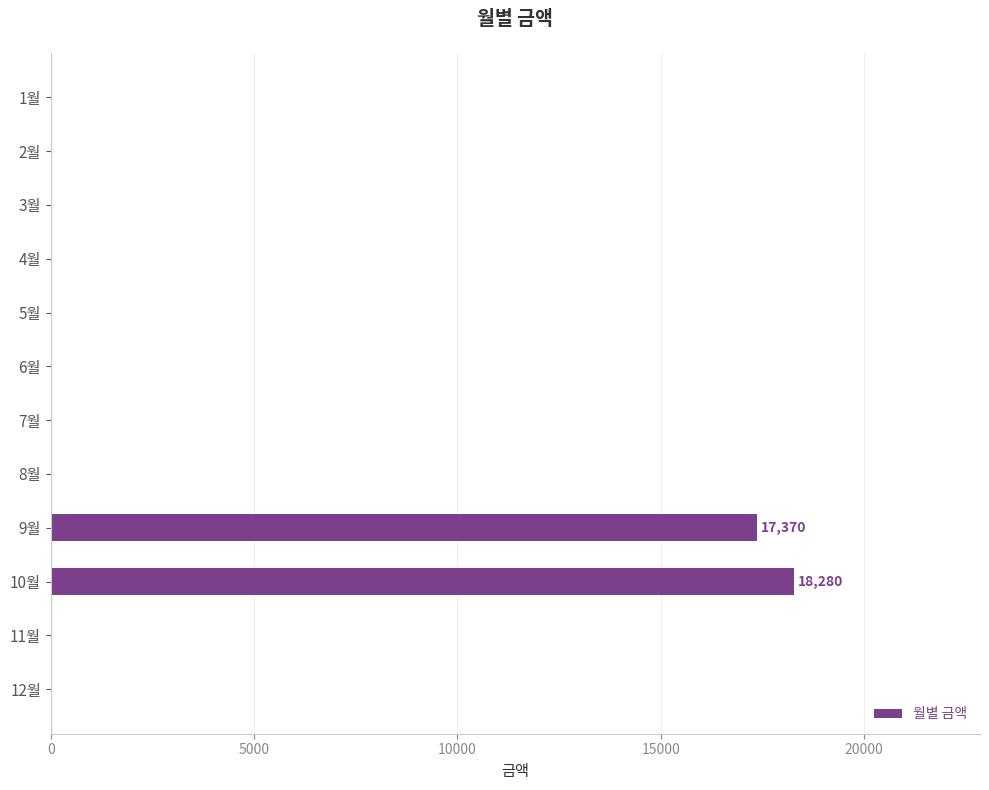

Is it true that the value at 11월 is 0?

True